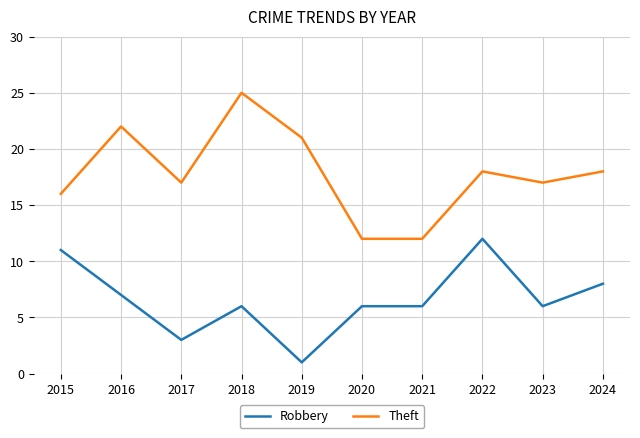

What is the total value across all series at 2019?

22